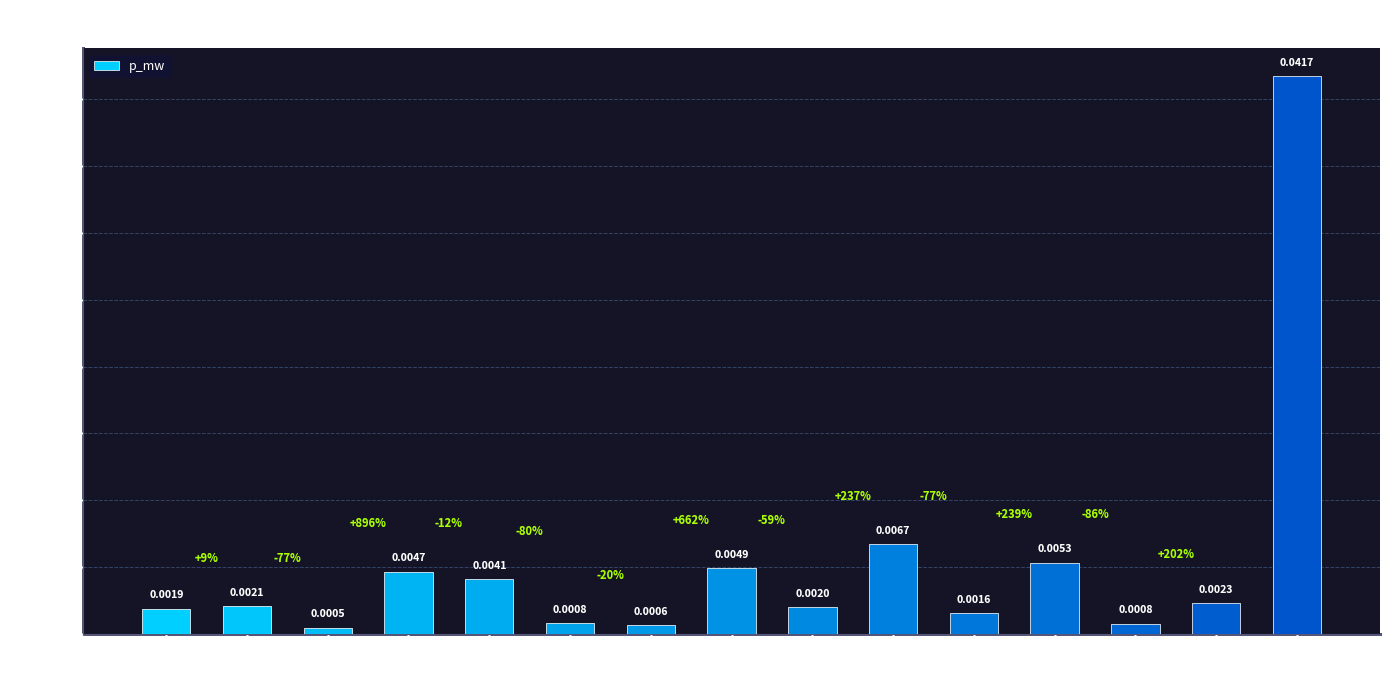

Where is the data nearest to the value 0?

load_2